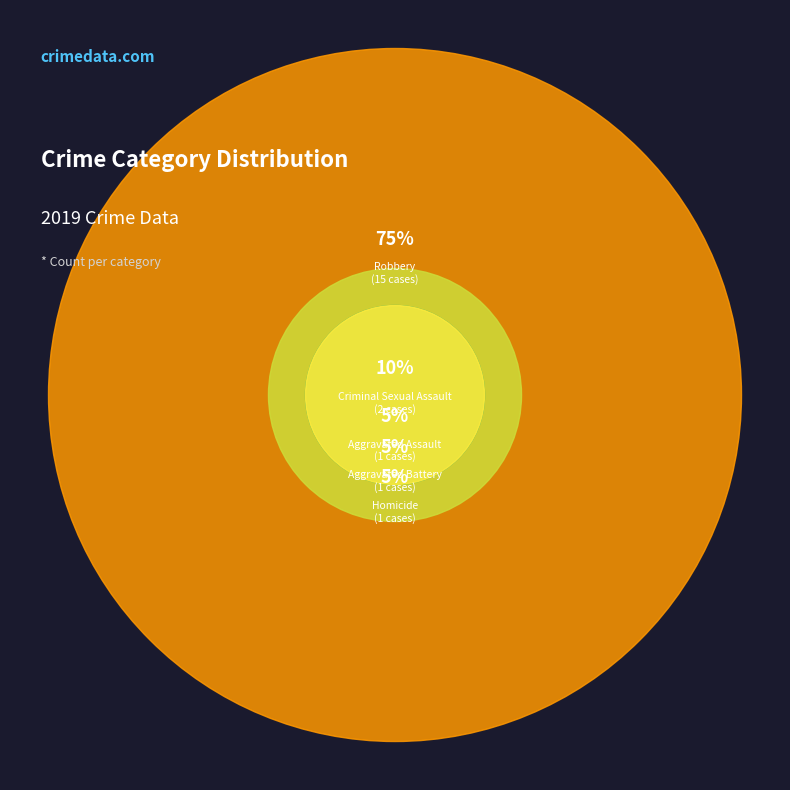

To the nearest percent, what percentage of the pie is Aggravated Assault?

5%